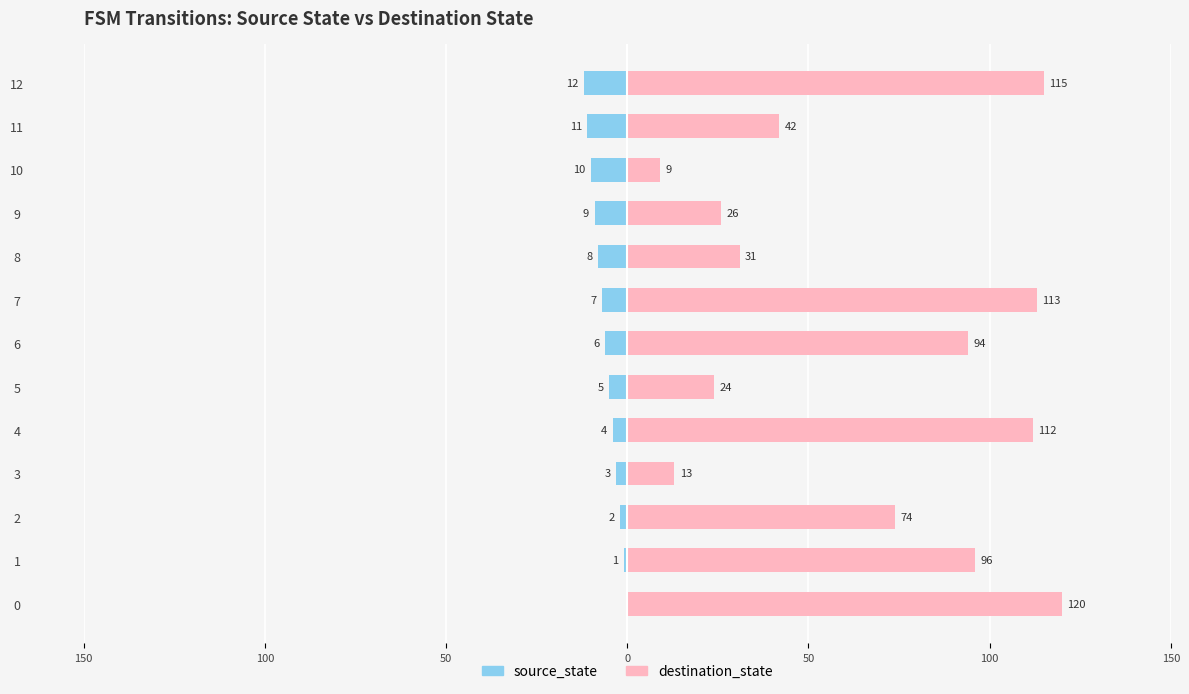

Reading right to left, transcribe all the data shown in this chart.

source_state: -12	-11	-10	-9	-8	-7	-6	-5	-4	-3	-2	-1	0
destination_state: 115	42	9	26	31	113	94	24	112	13	74	96	120